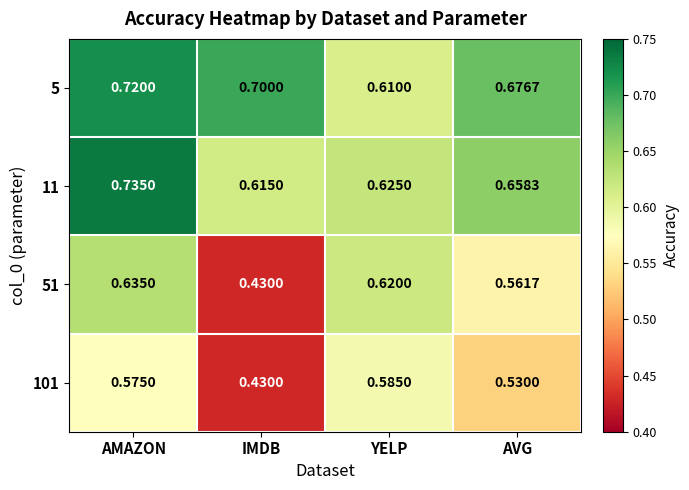

At how many categories does at least one series exceed 0?

4